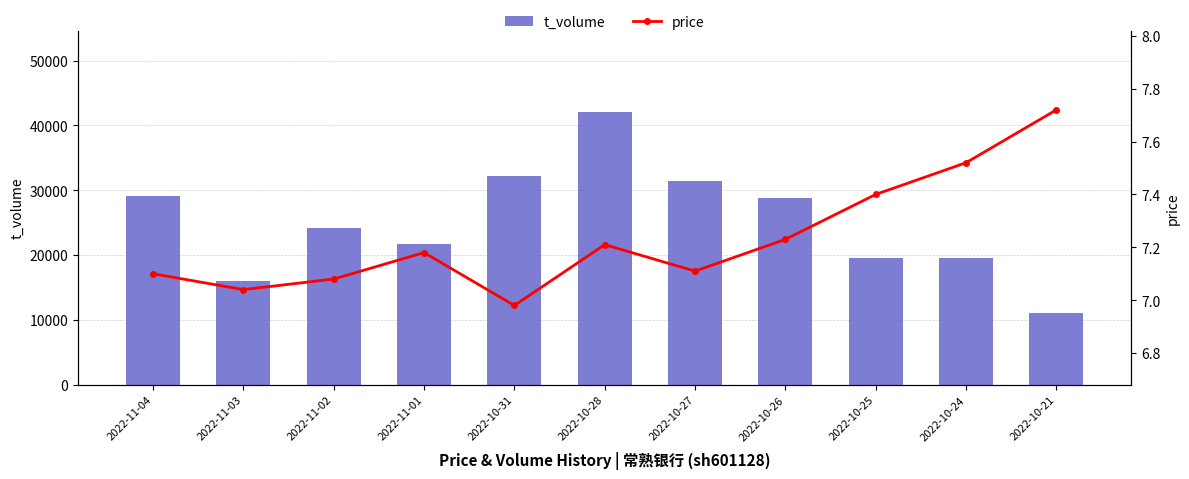

Rank the series by their average value, from lowest to highest.

price, t_volume